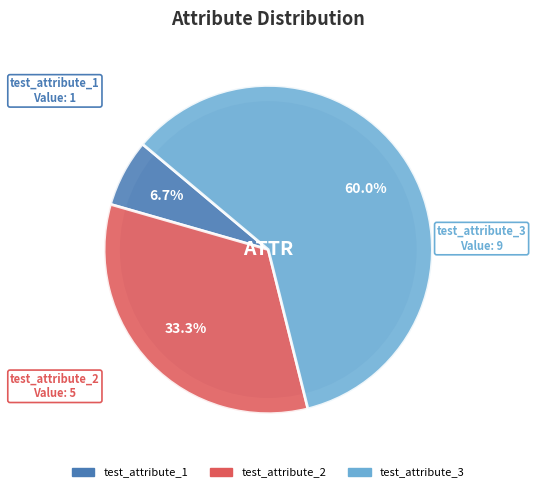

Which slice is the largest?

test_attribute_3